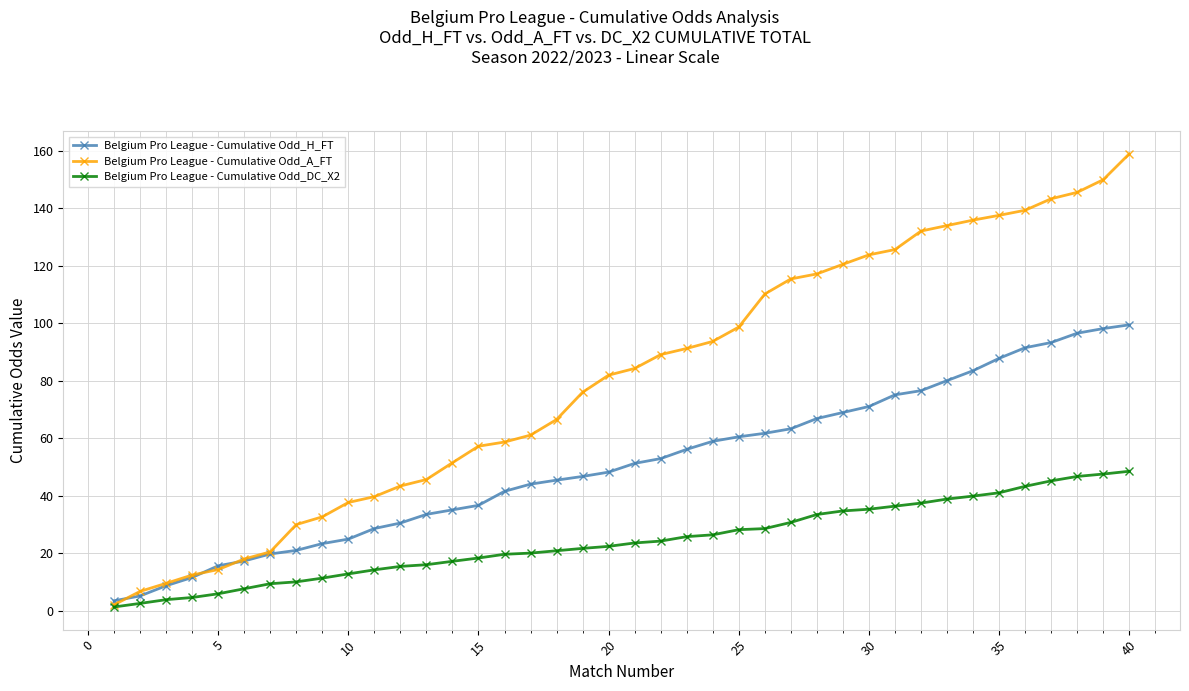

What is the value of the Belgium Pro League - Cumulative Odd_H_FT point at the 35th from the left?

87.8